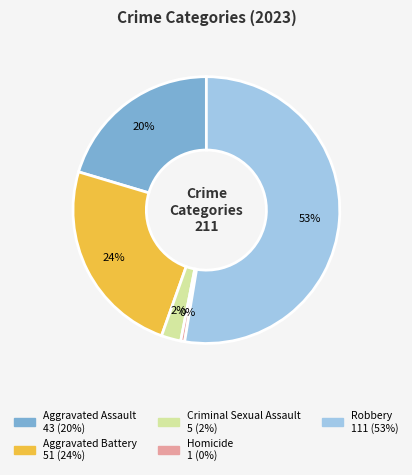

Which slice is the smallest?

Homicide